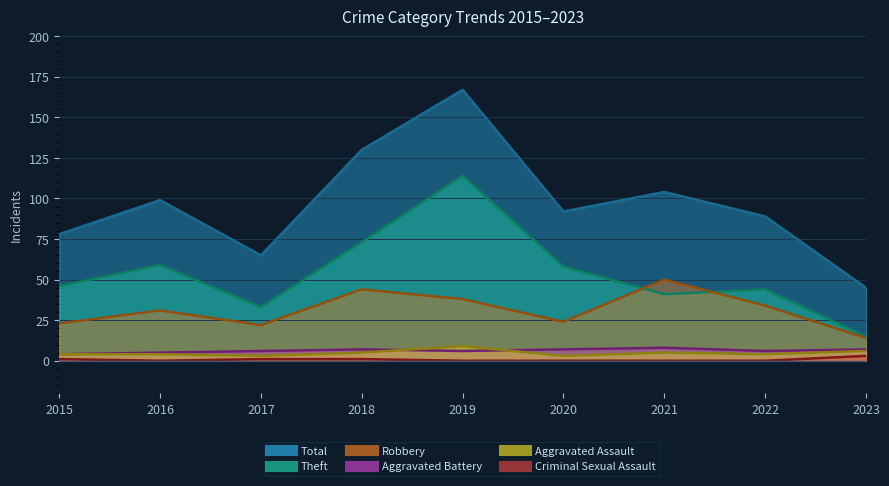

At which label does Aggravated Assault reach its peak?

2019